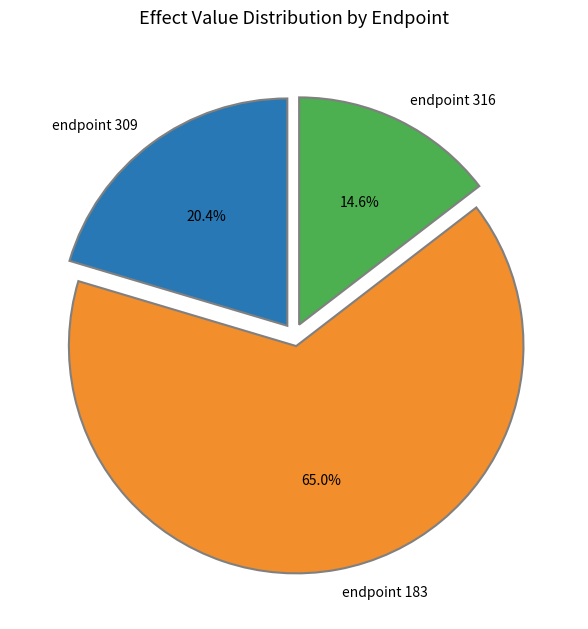

What is the ratio of the value at endpoint 309 to the value at endpoint 316?

1.4